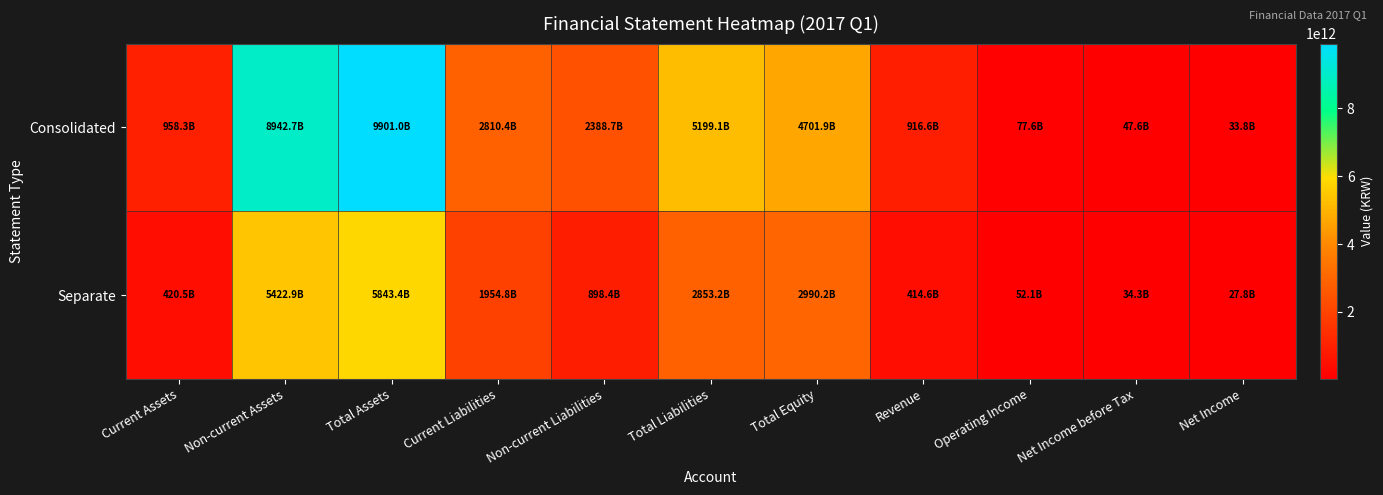

Count the number of data series in this chart.

2